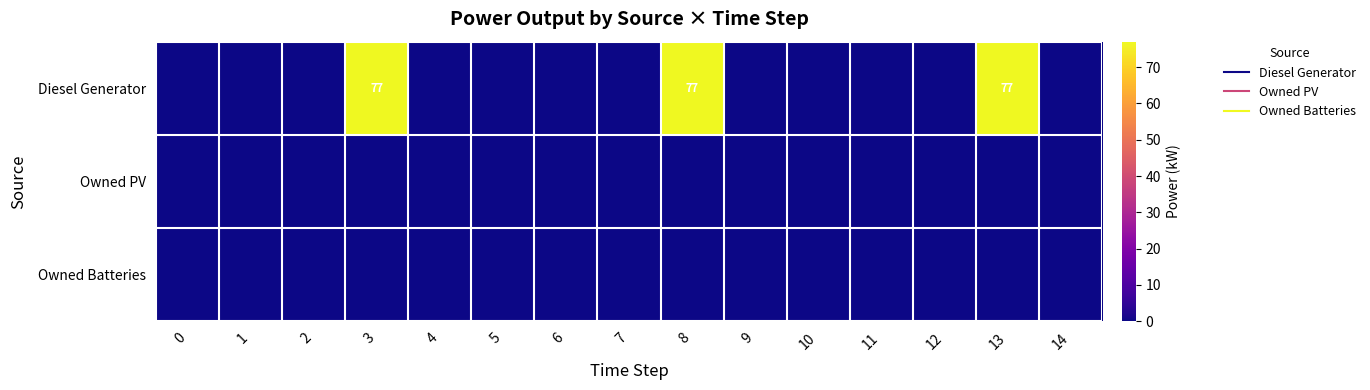

At how many categories does at least one series exceed 2?

3